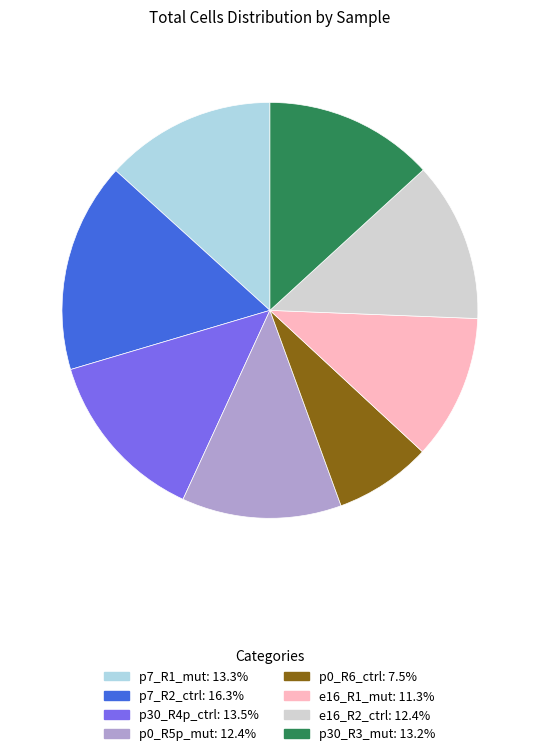

The e16_R1_mut slice represents 11% of the pie. True or false?

True